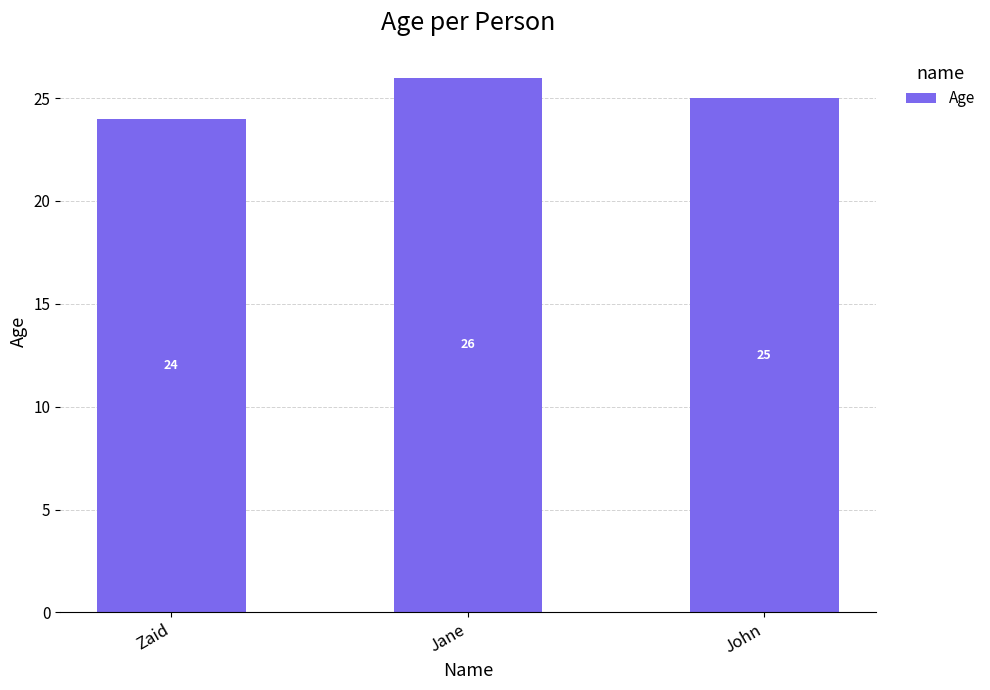

What is the difference between the second highest and minimum values?

1